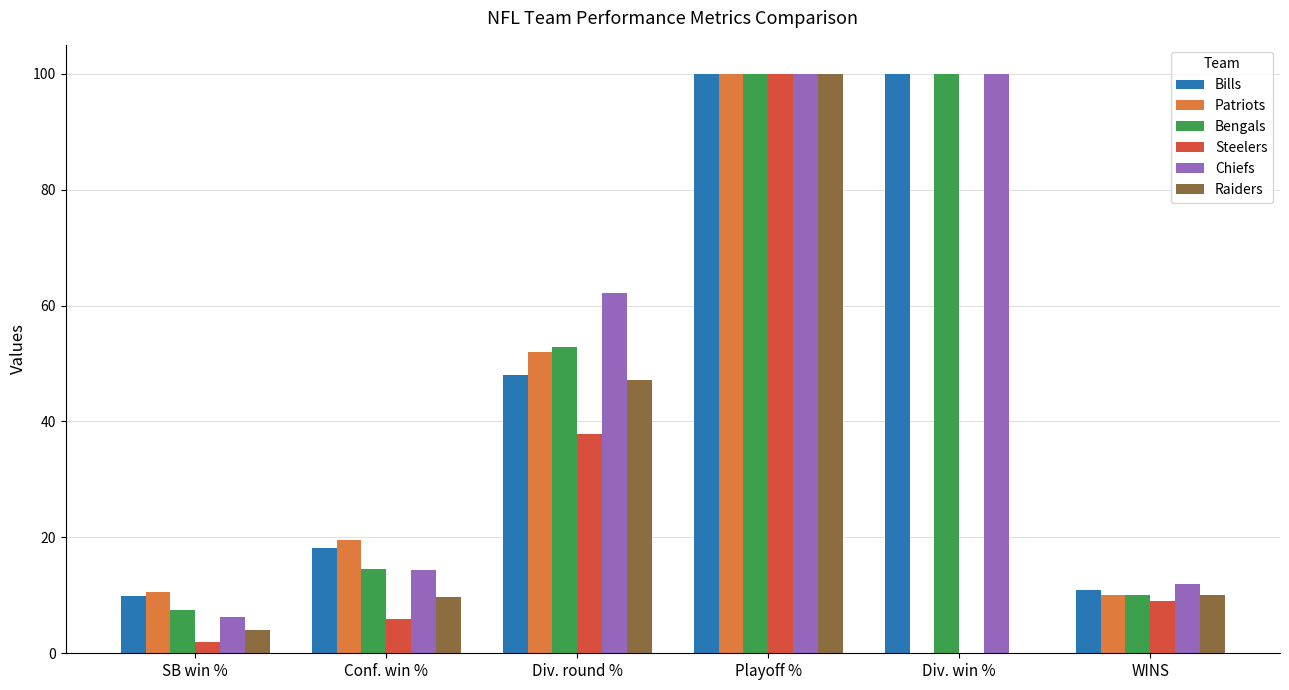

Between Div. win % and WINS, which series saw the biggest shift?

Bengals